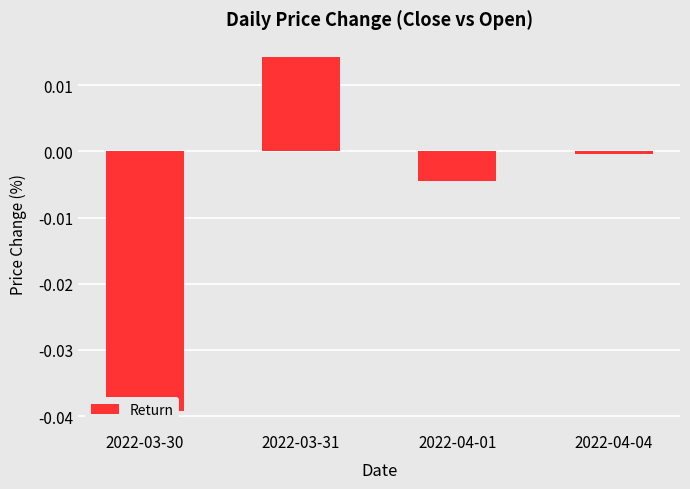

Which has a higher value, 2022-03-30 or 2022-03-31?

2022-03-31